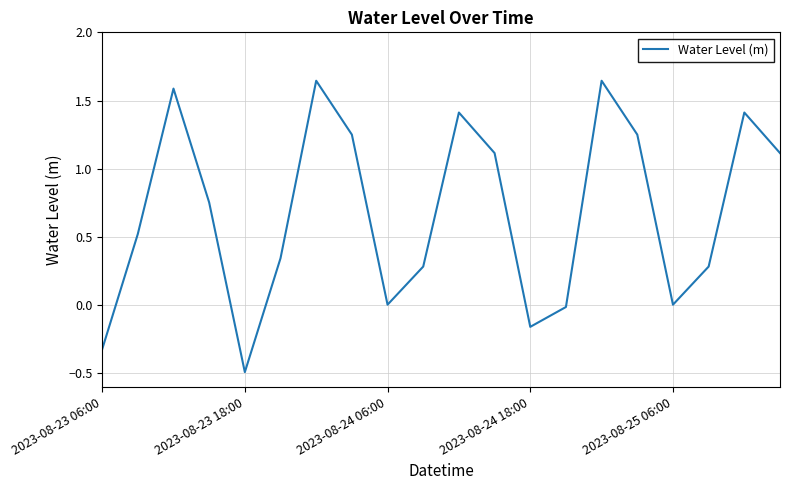

What is the smallest value displayed?

-0.5